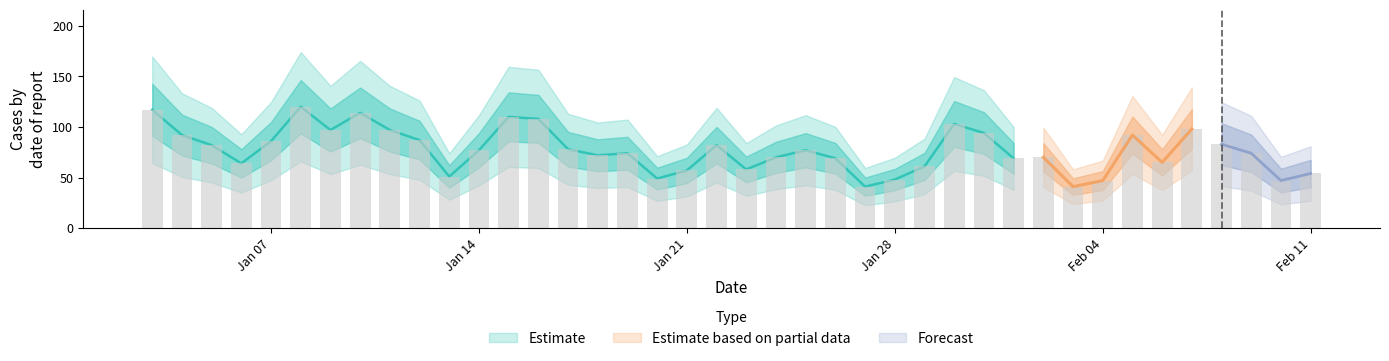

Rank the categories by value from highest to lowest.

2024-01-08, 2024-01-03, 2024-01-10, 2024-01-15, 2024-01-16, 2024-01-30, 2024-02-07, 2024-01-11, 2024-01-09, 2024-01-31, 2024-02-05, 2024-01-04, 2024-01-12, 2024-01-07, 2024-02-08, 2024-01-22, 2024-01-05, 2024-01-17, 2024-01-25, 2024-01-14, 2024-02-09, 2024-01-19, 2024-01-18, 2024-02-02, 2024-01-24, 2024-02-01, 2024-01-26, 2024-02-06, 2024-01-06, 2024-01-29, 2024-01-23, 2024-01-21, 2024-02-11, 2024-01-13, 2024-01-20, 2024-01-28, 2024-02-10, 2024-02-04, 2024-02-03, 2024-01-27